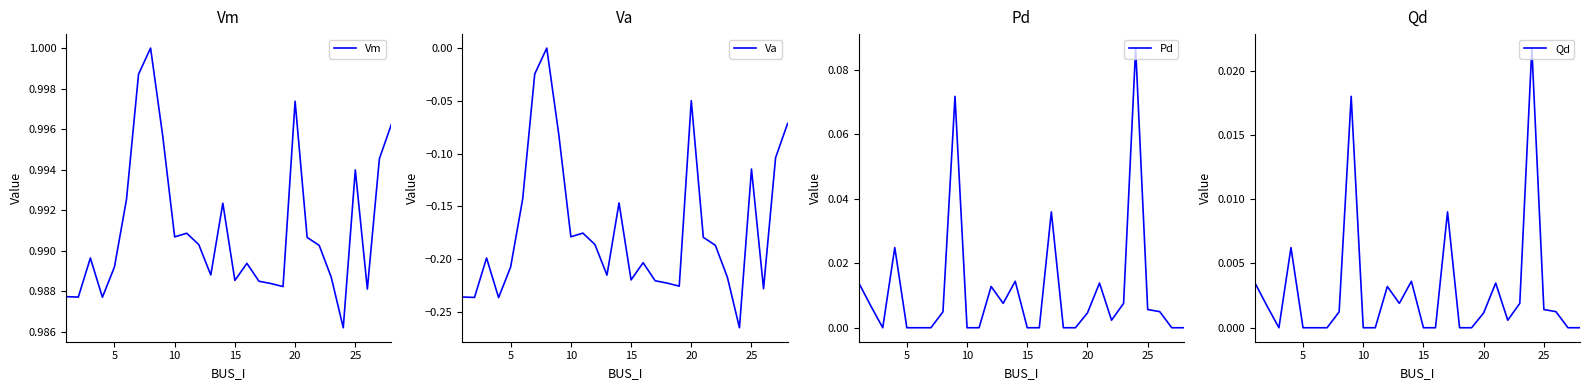

How many values in the Qd series exceed 0?

16